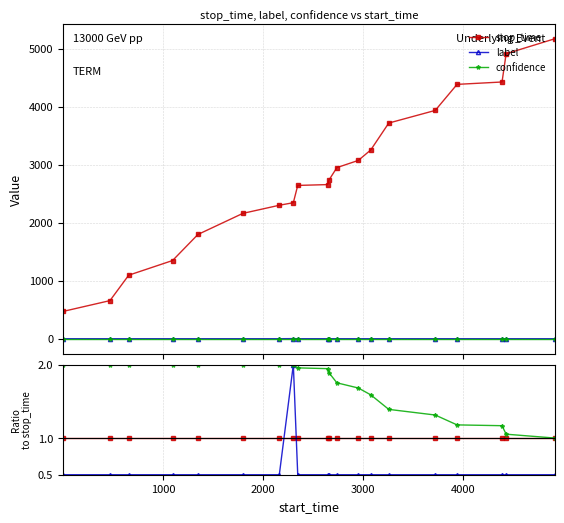

Is this an area chart (filled region under the line)?

No